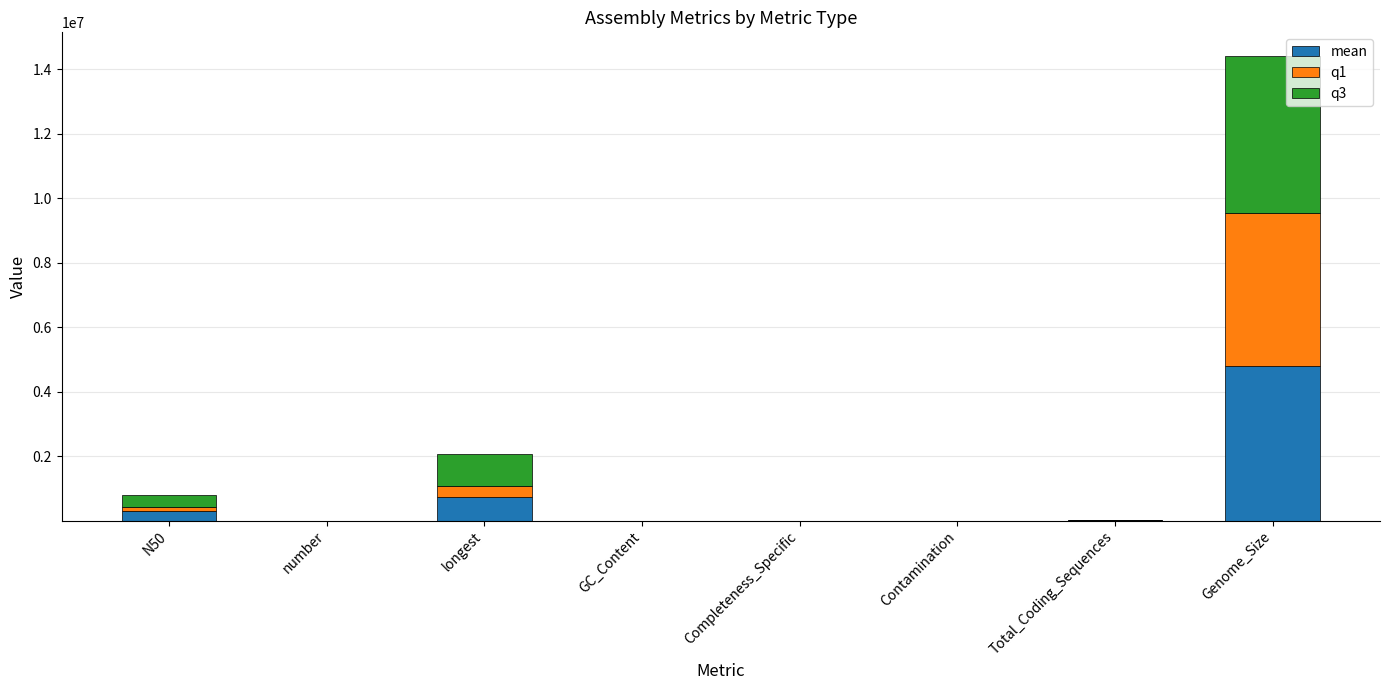

At which category is the sum across all series the highest?

Genome_Size